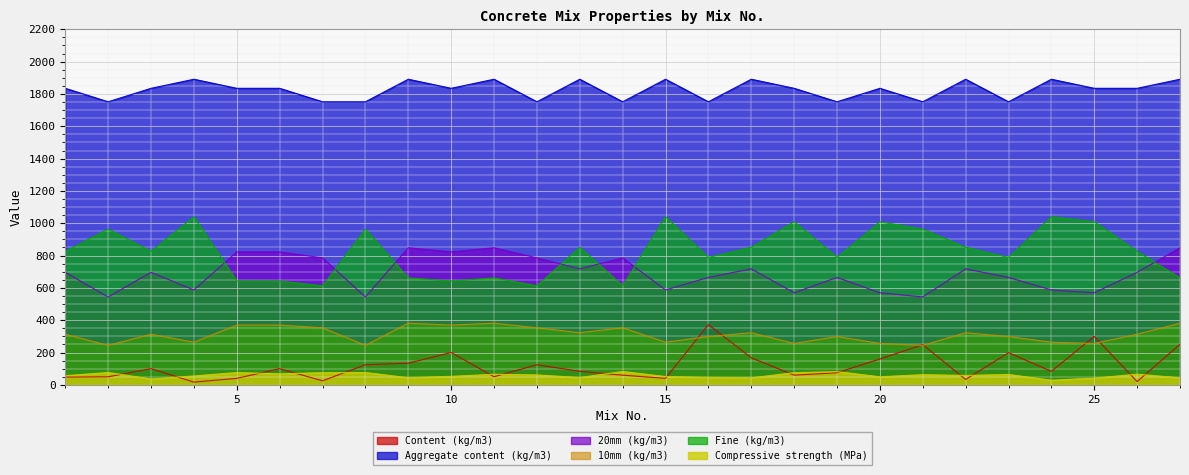

Which label corresponds to the smallest value in the chart?

4